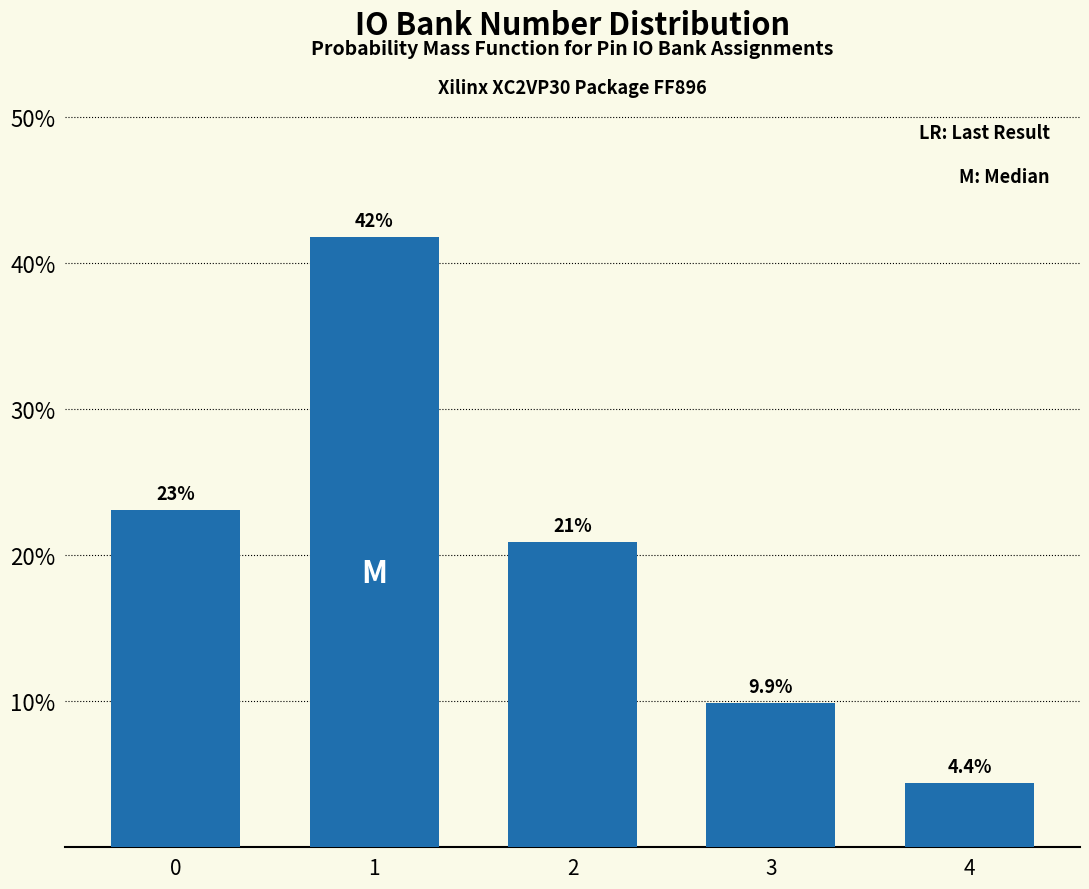

Reading left to right, extract all data points from this chart.

23.1	41.8	20.9	9.9	4.4